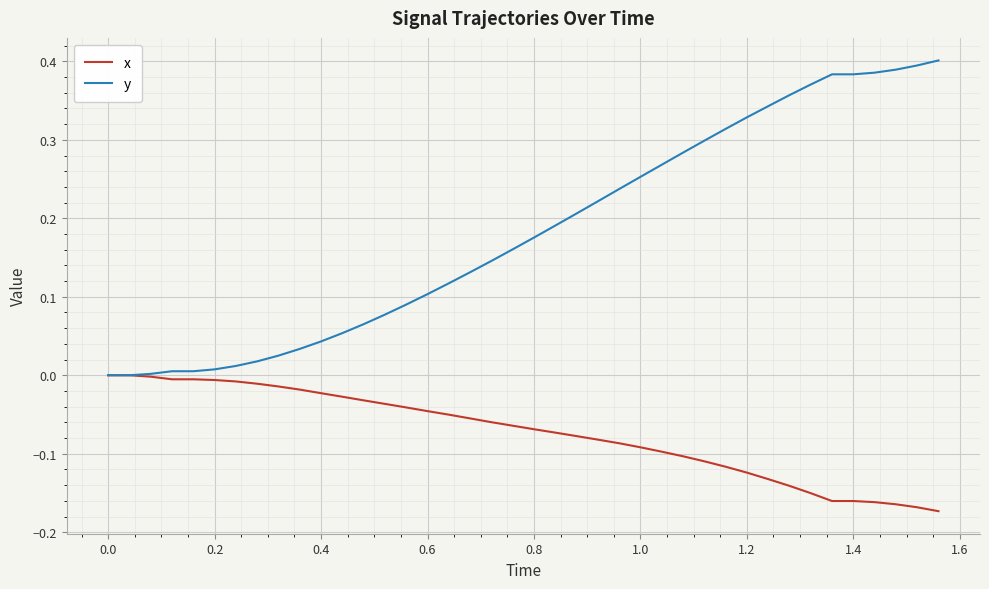

Which series has the largest total across all categories?

y